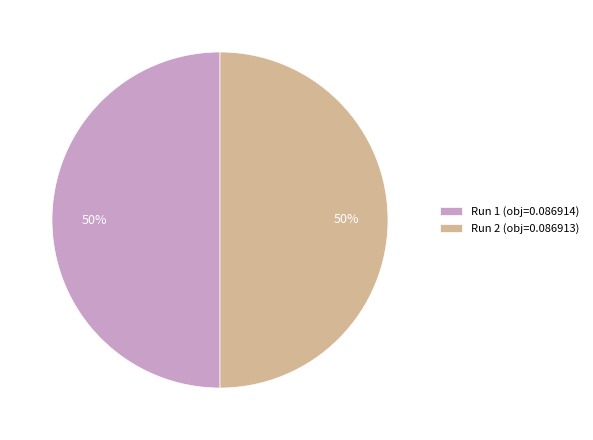

Is the sum of Run 2 (obj=0.086913) and Run 1 (obj=0.086914) greater than half?

Yes